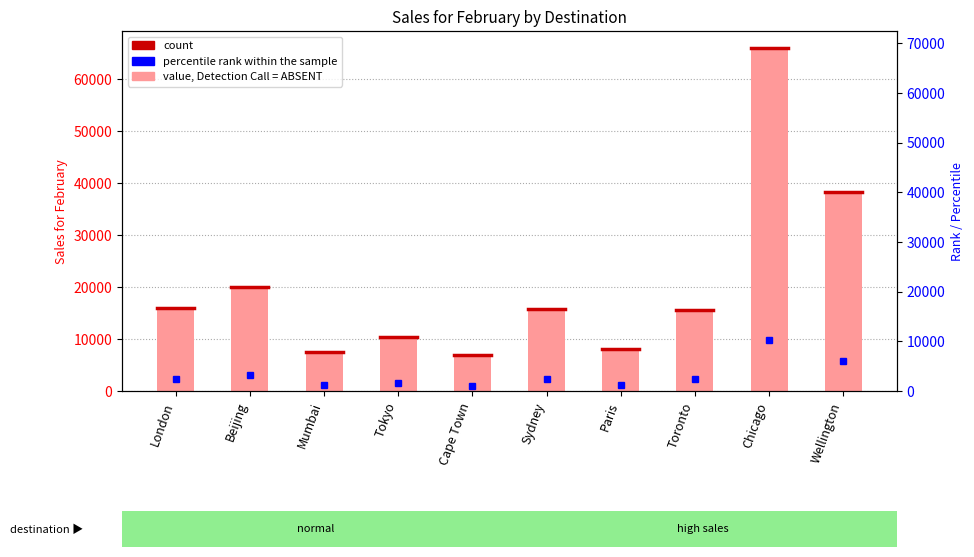

What is the label of the 2nd bar from the right?

Chicago